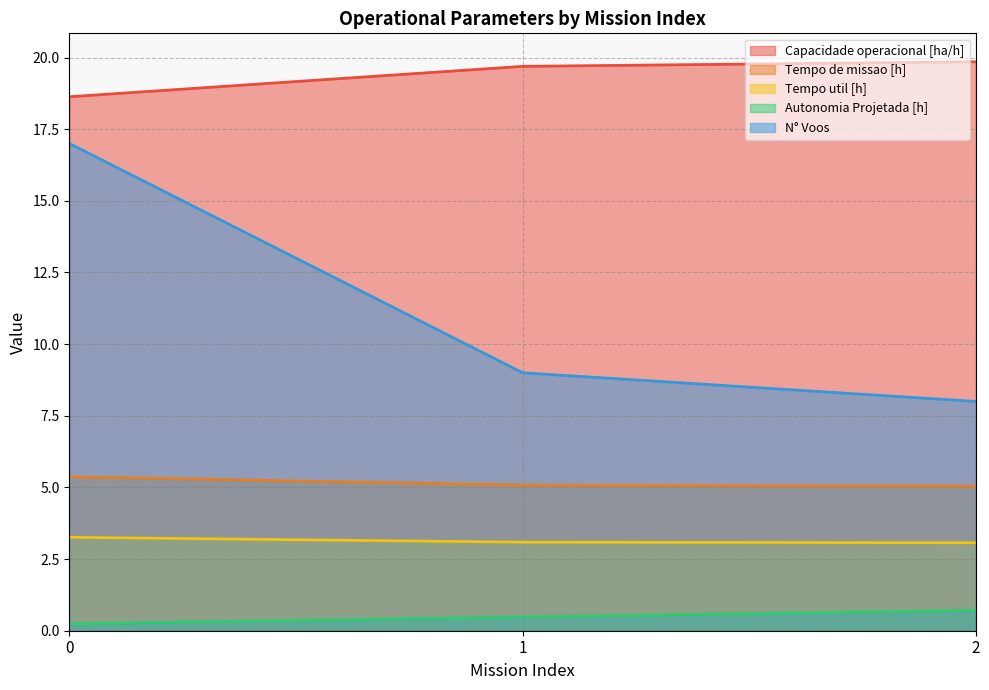

How many data points does each series have?

3